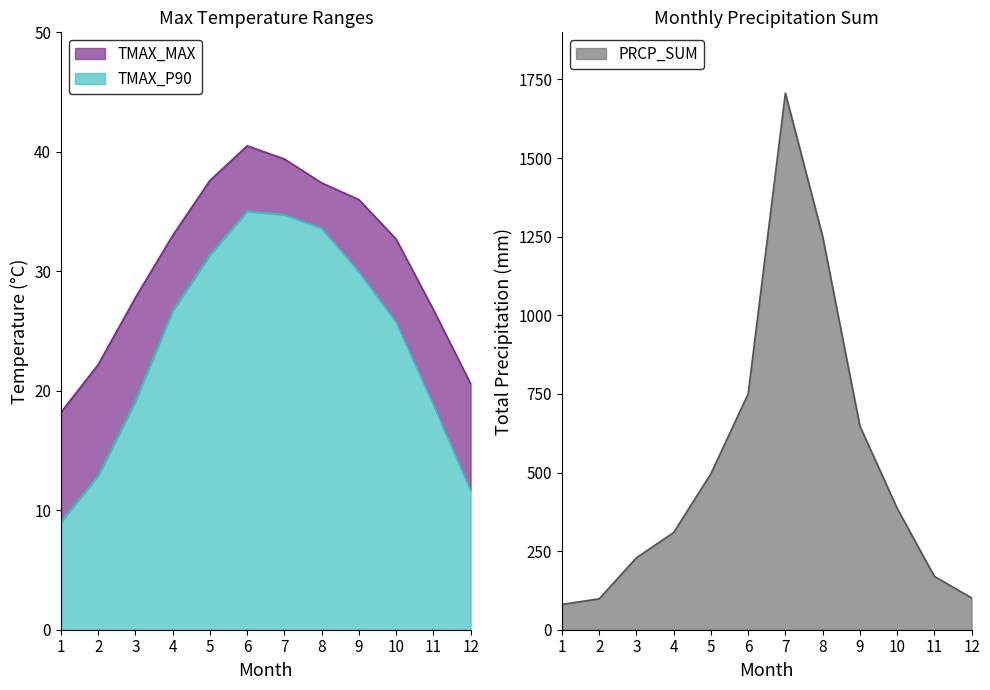

What are all the series names shown in the legend?

TMAX_P90, TMAX_MAX, PRCP_SUM